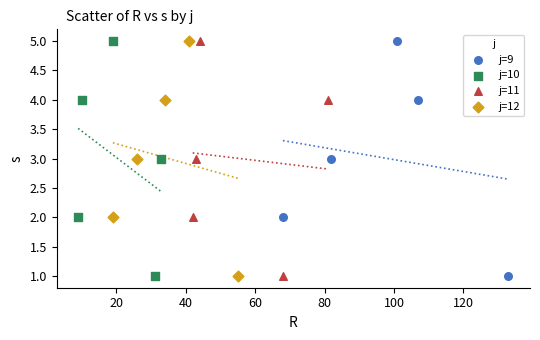

What are all the series names shown in the legend?

j=9, j=10, j=11, j=12